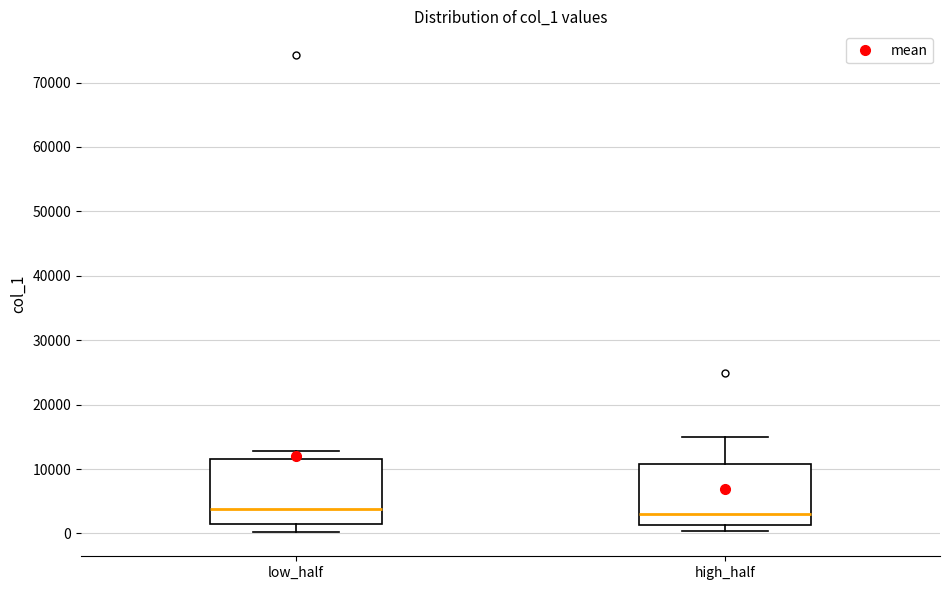

Reading left to right, transcribe this box plot: for each box, give where its median line is, the range the box spans, and where its two whiskers end, as read against the y-axis. The values are not printed on the chart, so give them approximately, as read against the axis.

low_half: median 4000, box 1000 to 12000, whiskers 0 to 13000
high_half: median 3000, box 1000 to 11000, whiskers 0 to 15000